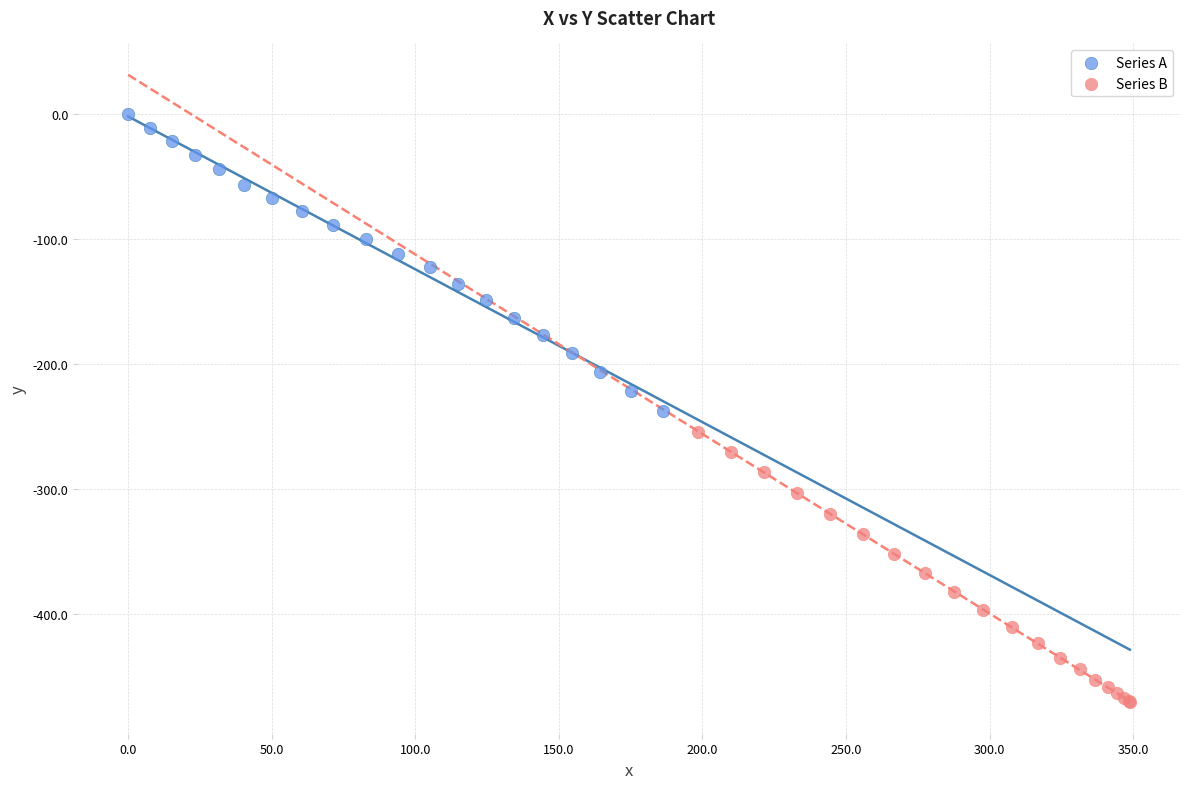

Which series reaches the maximum Y coordinate?

Series A